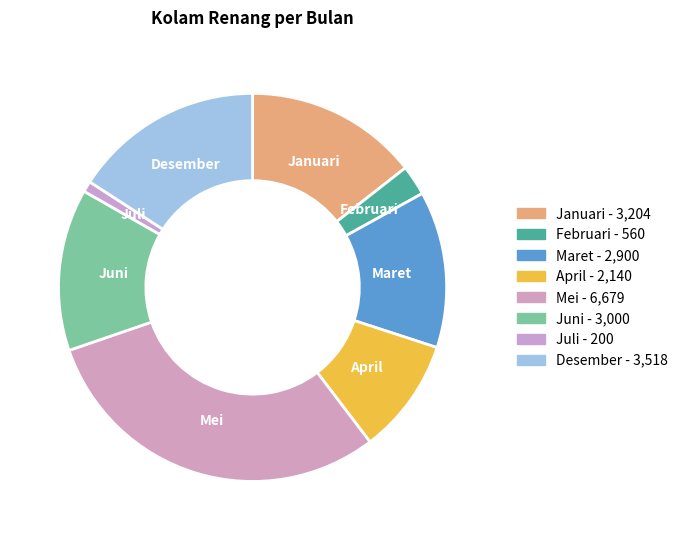

Which has a higher value, Mei or April?

Mei